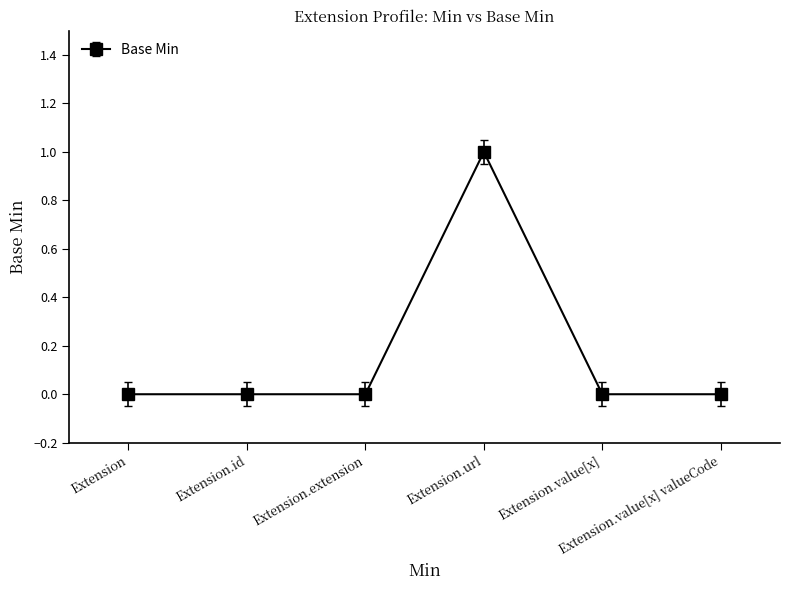

How many lines are shown in the chart?

1